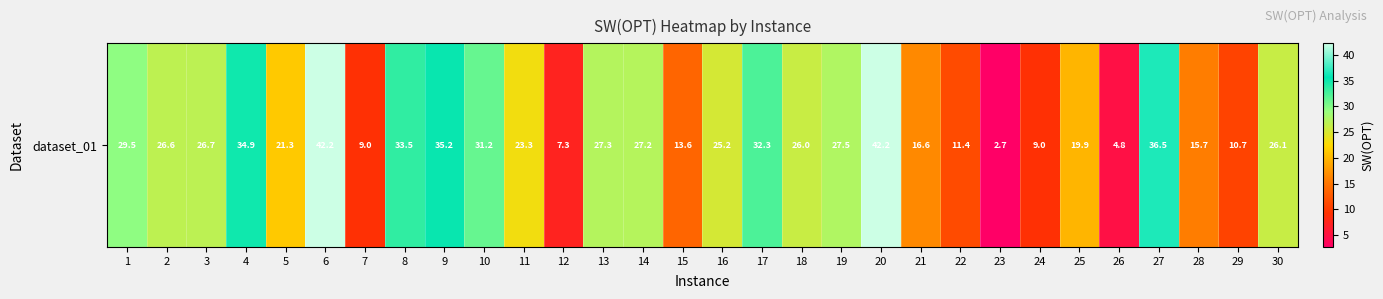

What value does the data have at 24?

9.0